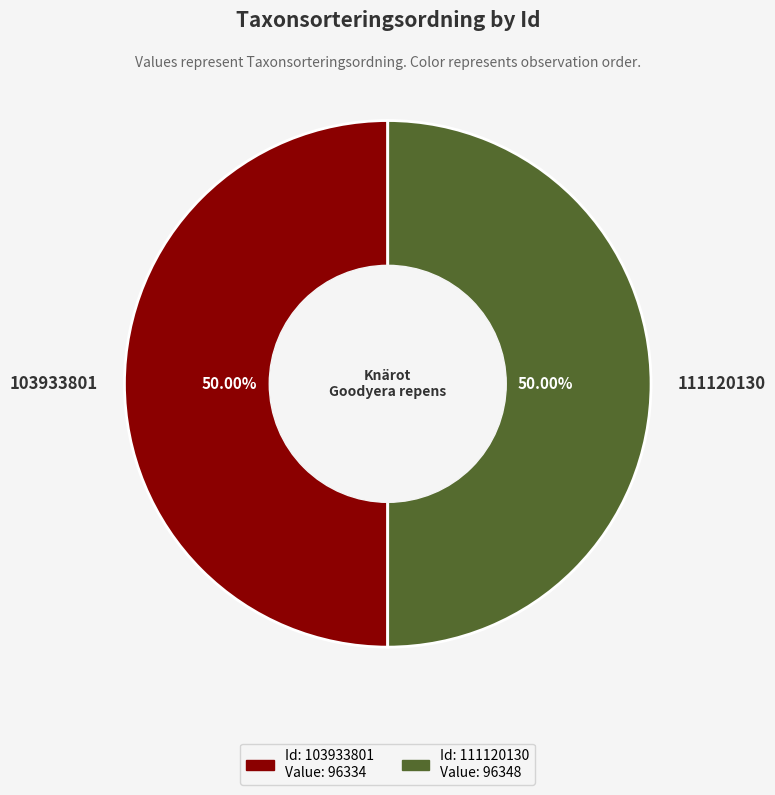

Do 103933801 and 111120130 together represent more than half of the pie?

Yes